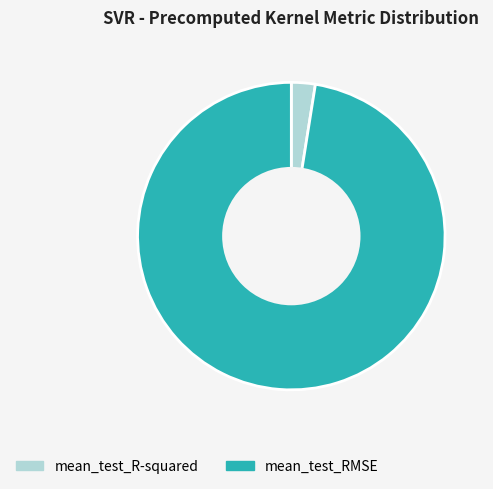

How many slices are in this pie chart?

2